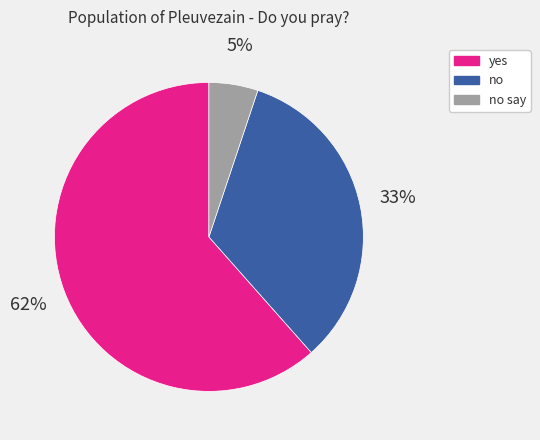

Which has a higher value, no or no say?

no